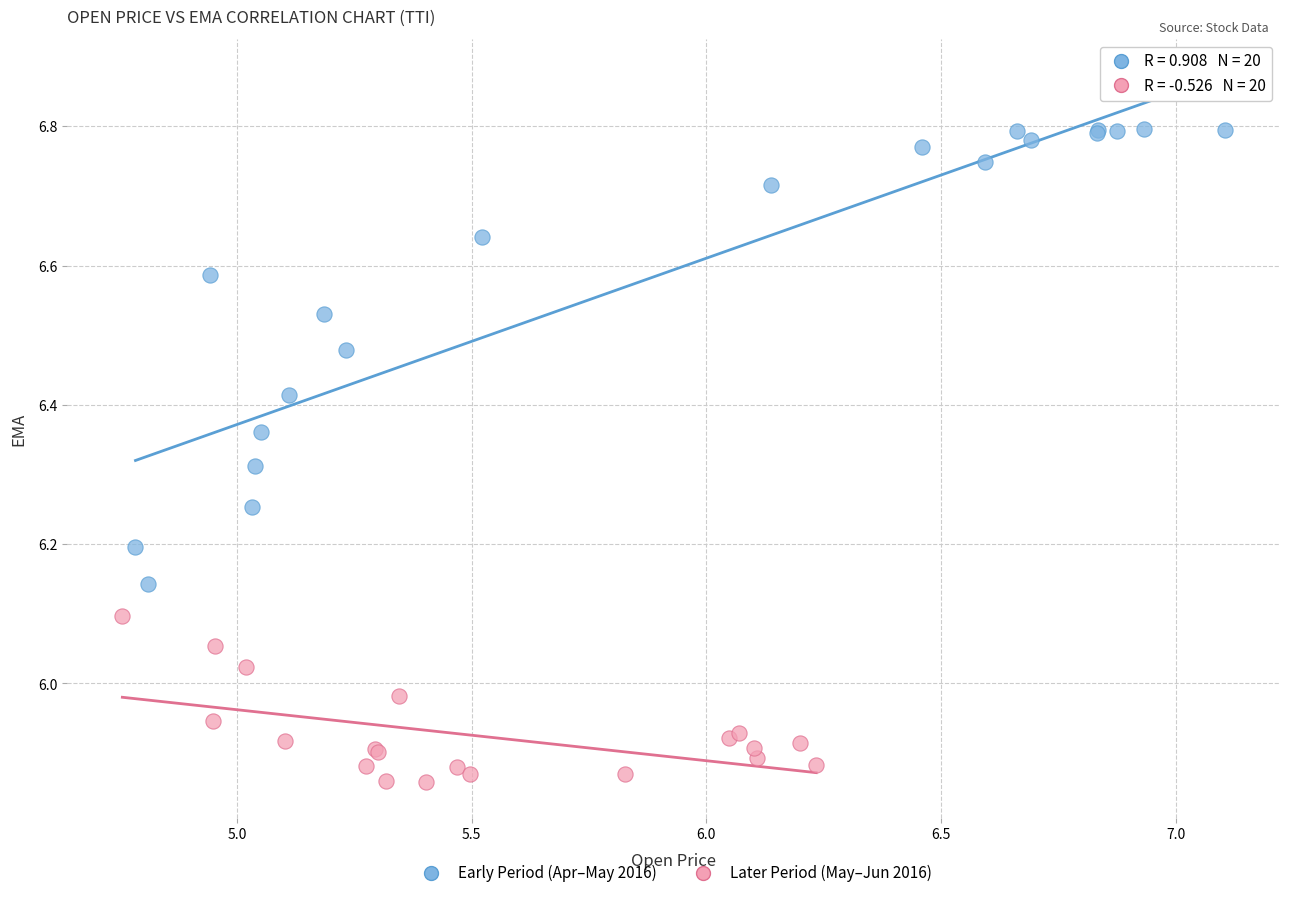

Which series has the largest Y range (max minus min)?

Early Period (Apr–May 2016)